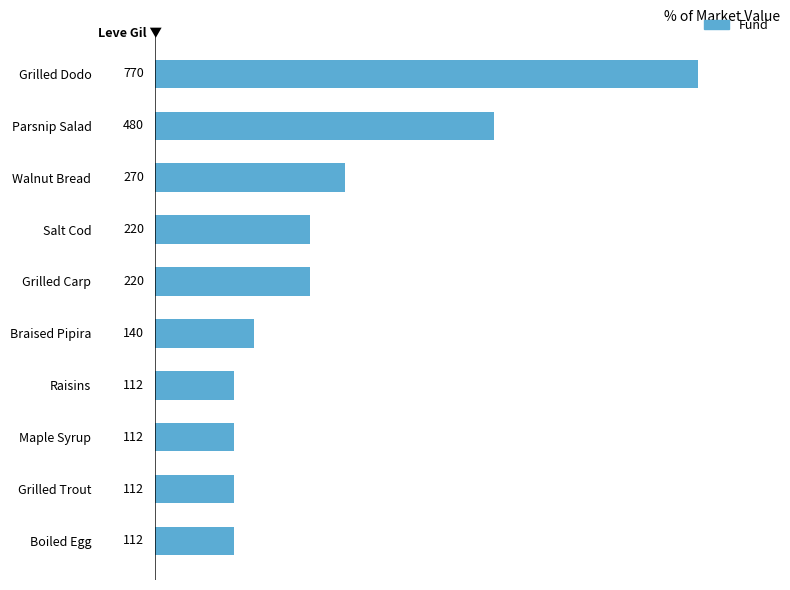

Reading top to bottom, extract all data points from this chart.

770	480	270	220	220	140	112	112	112	112